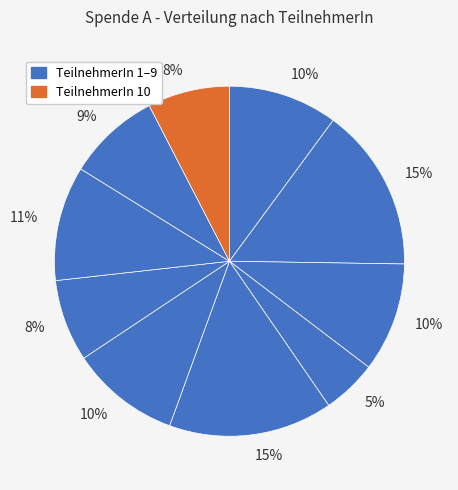

How many segments does this pie chart have?

10